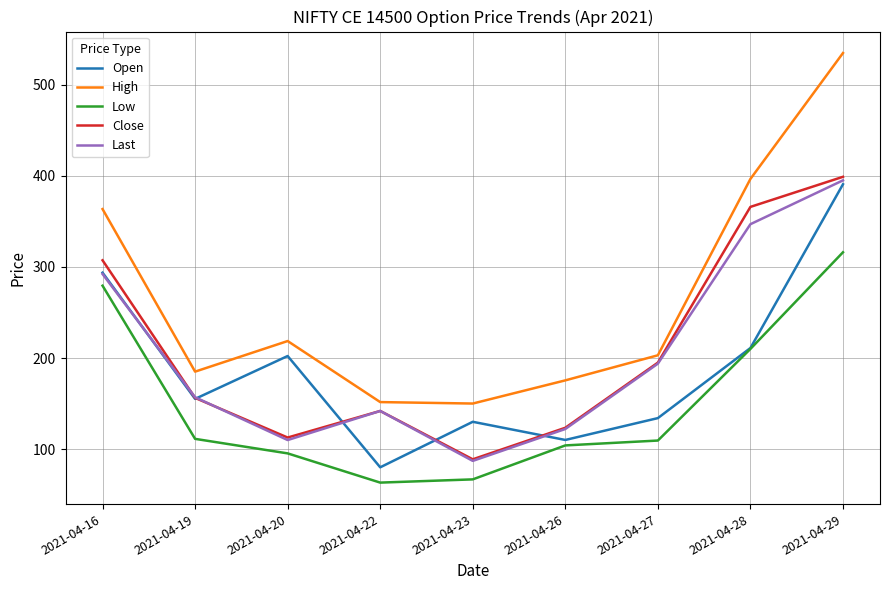

What is the lowest value of the Last series?

87.0